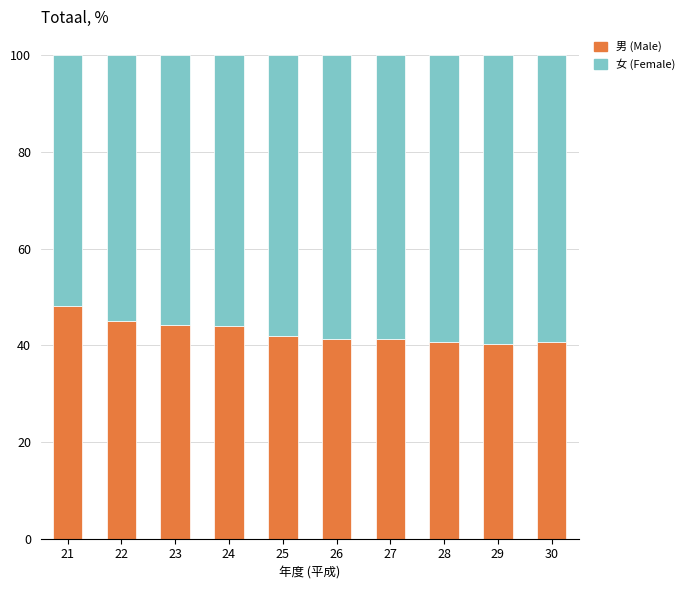

What is the total value across all series at 30?

100.0